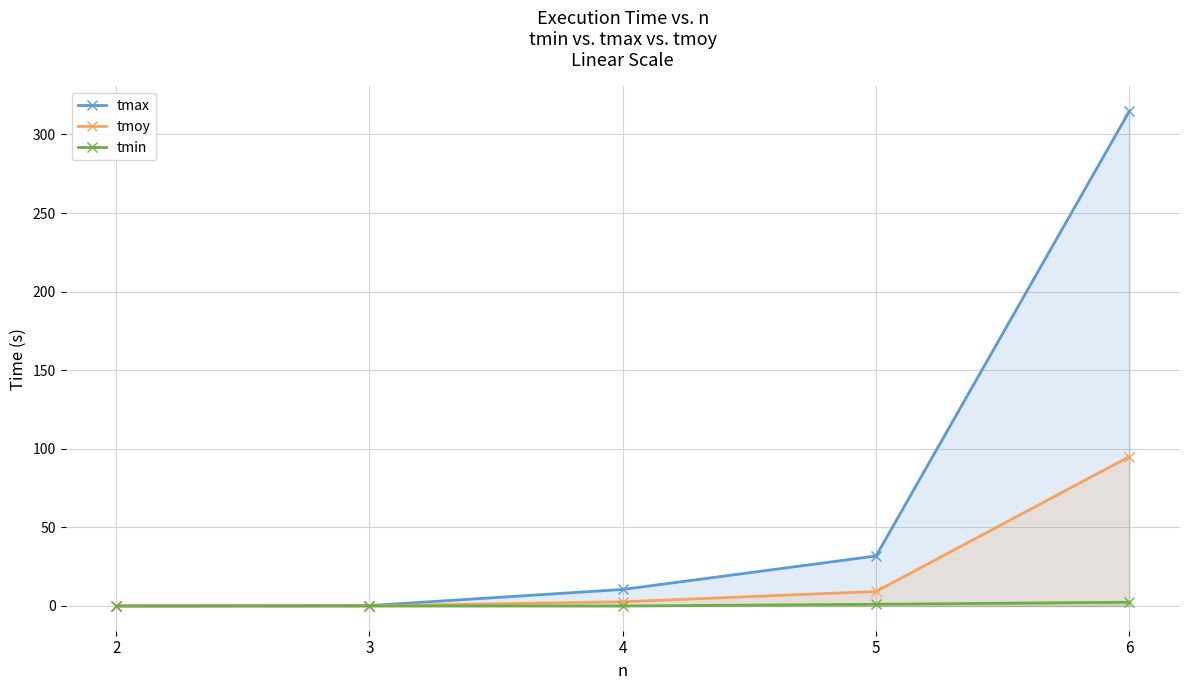

Rank the series by their maximum value, from lowest to highest.

tmin, tmoy, tmax